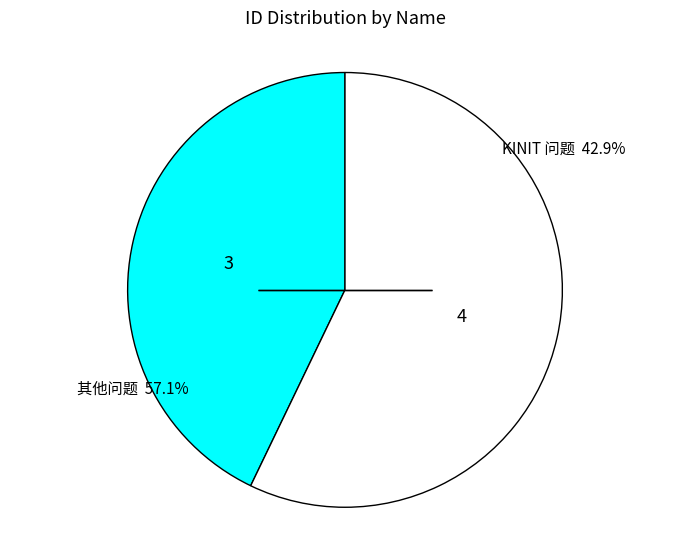

Which has a higher value, KINIT 问题 or 其他问题?

其他问题